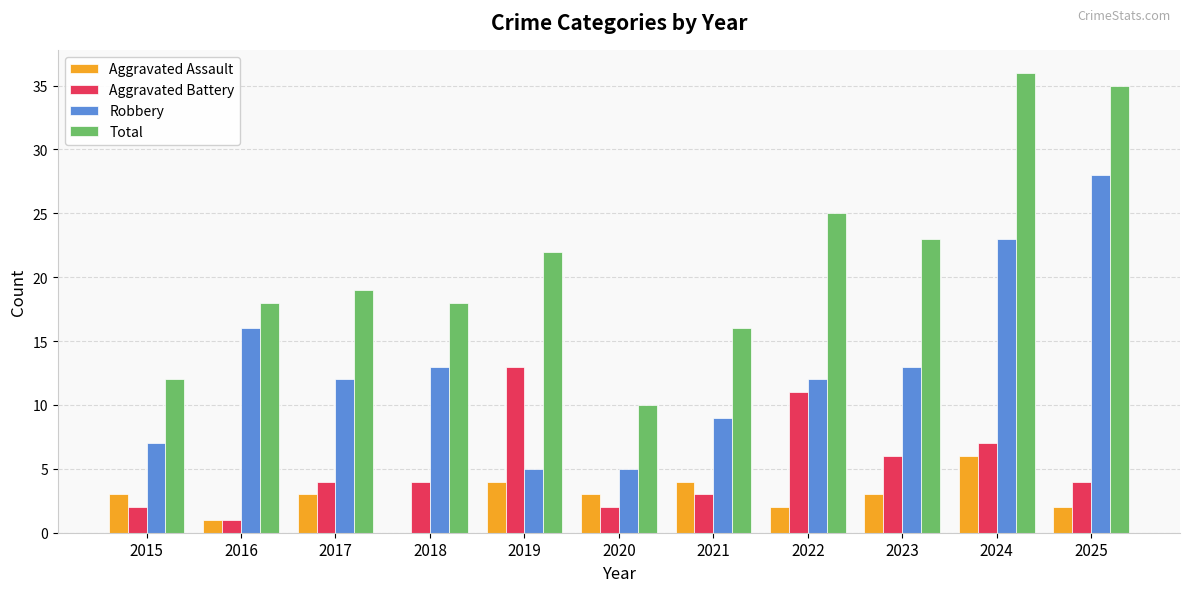

Is it true that Aggravated Assault equals 10 at 2024?

False